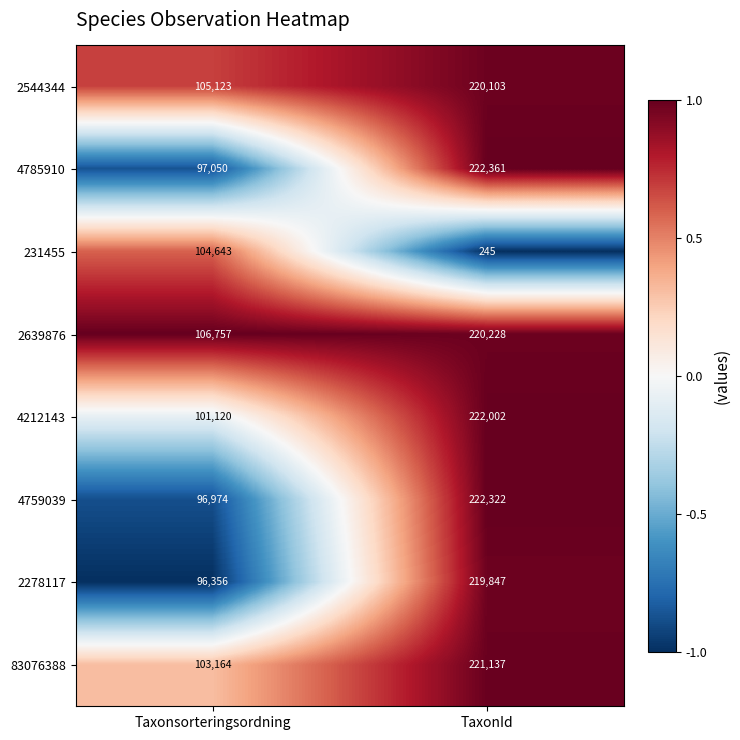

Where is 2278117 nearest to the value 158101?

Taxonsorteringsordning